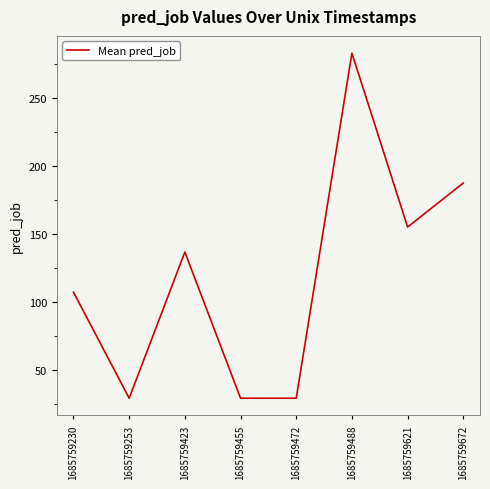

How many values exceed 136?

4